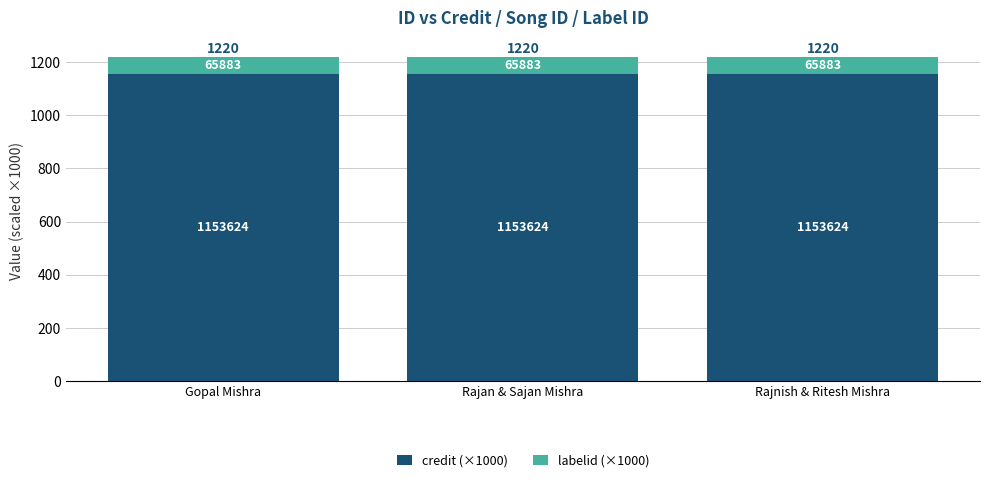

List the labels in order of labelid (×1000) value, smallest first.

Gopal Mishra, Rajan & Sajan Mishra, Rajnish & Ritesh Mishra